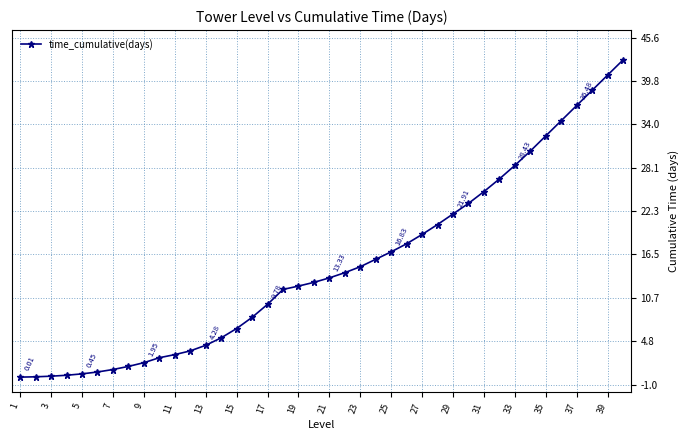

What is the difference between the second highest and minimum values?

40.5